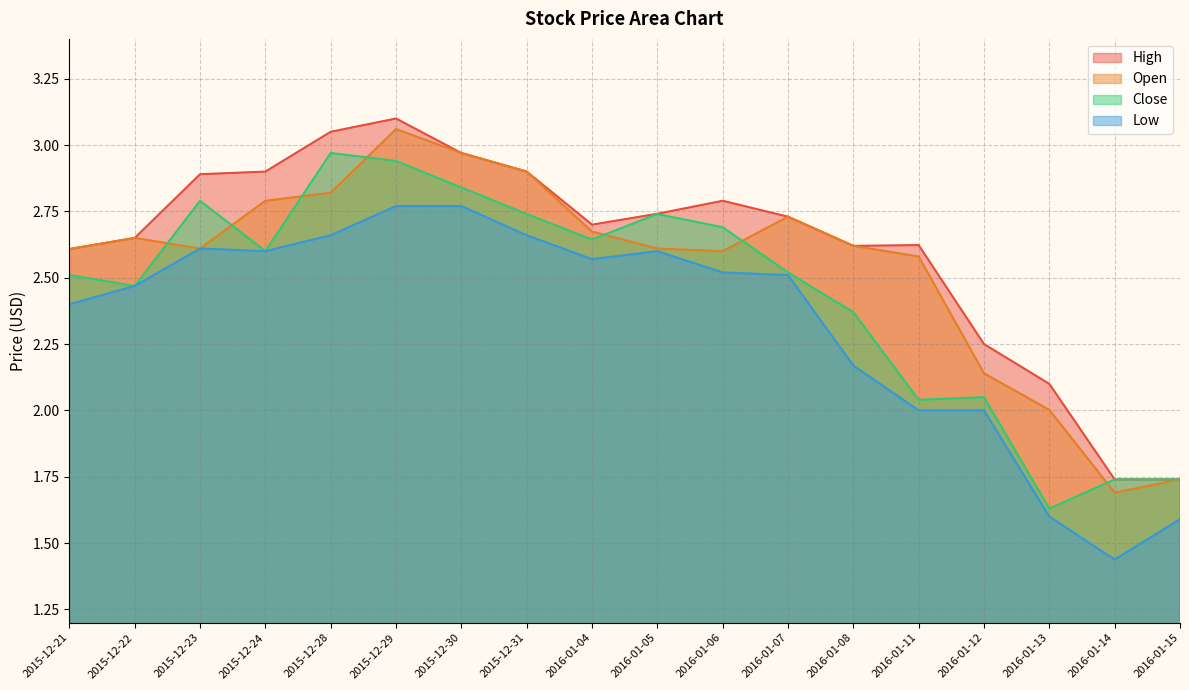

Which series has the widest spread of values?

Open